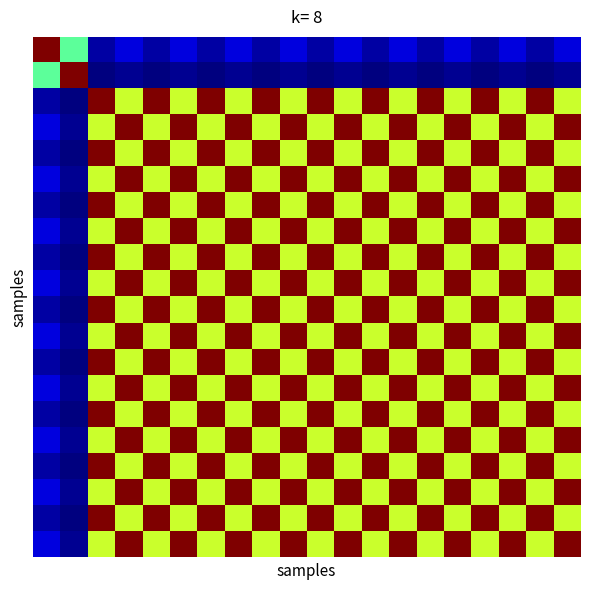

How many data points does each series have?

40